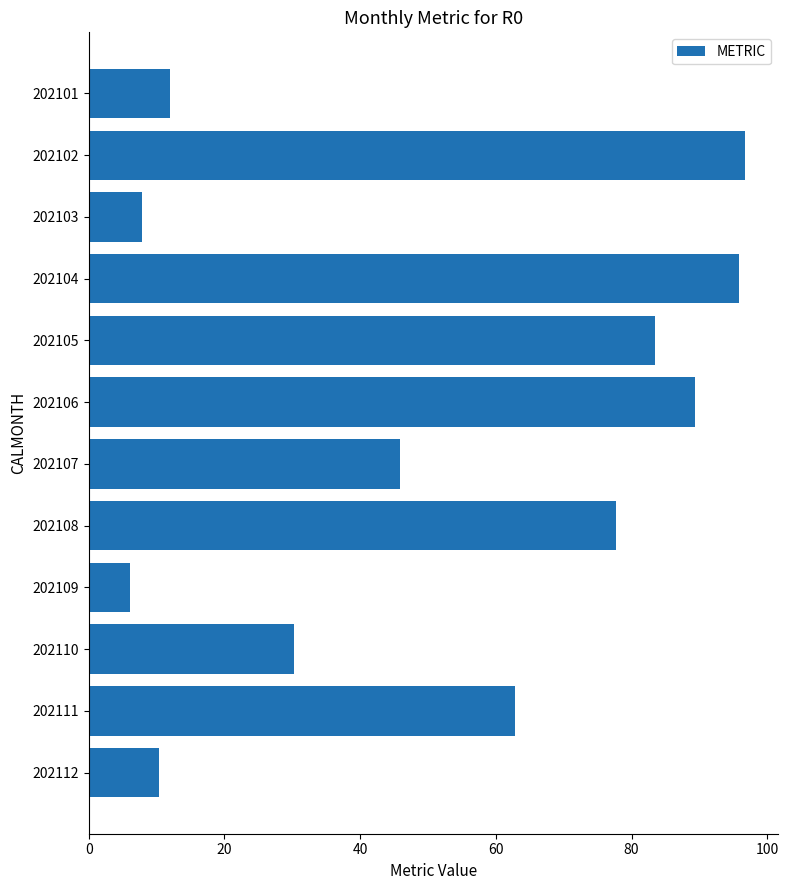

What is the minimum value shown in the chart?

6.0